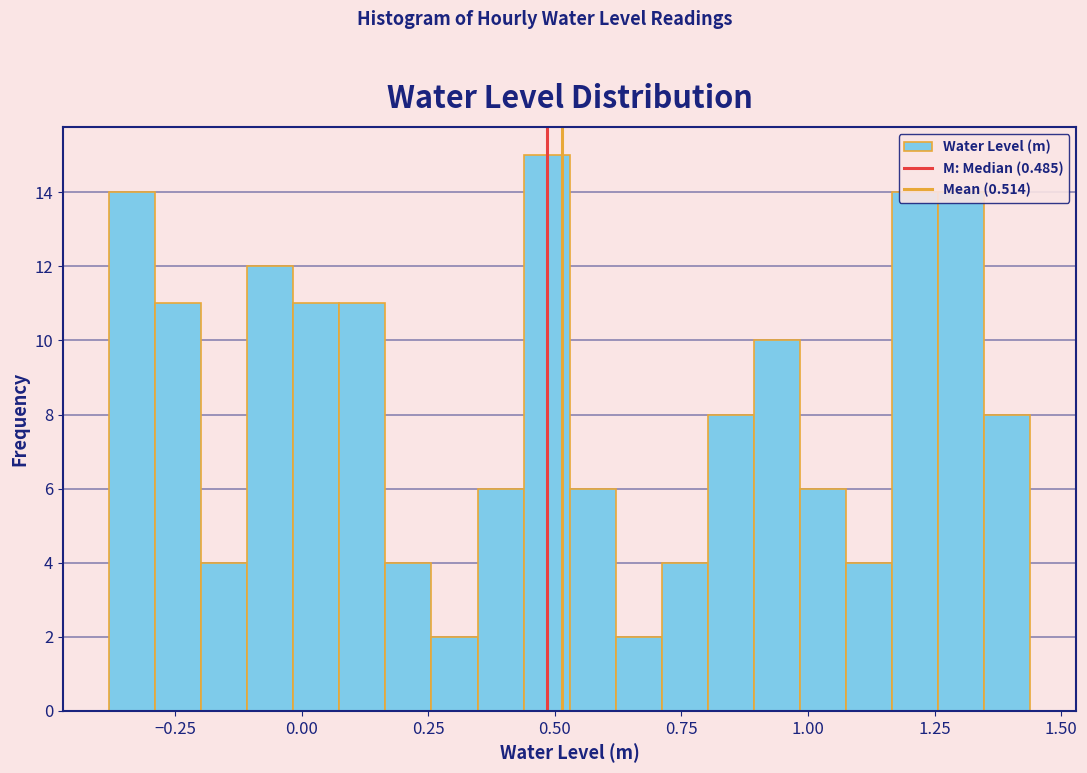

Around what value on the x-axis is the tallest bar? Give the approximate position of its centre, as read against the axis.

0.50